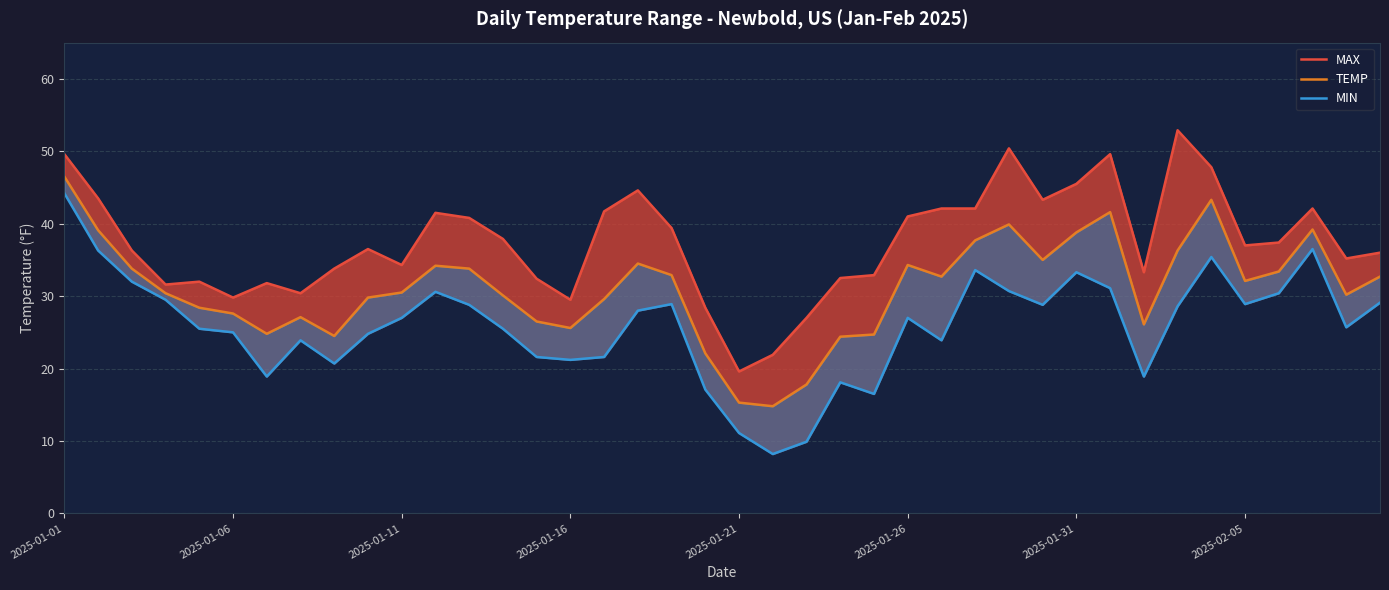

What is the value of the MIN point at the 12th from the left?

30.6